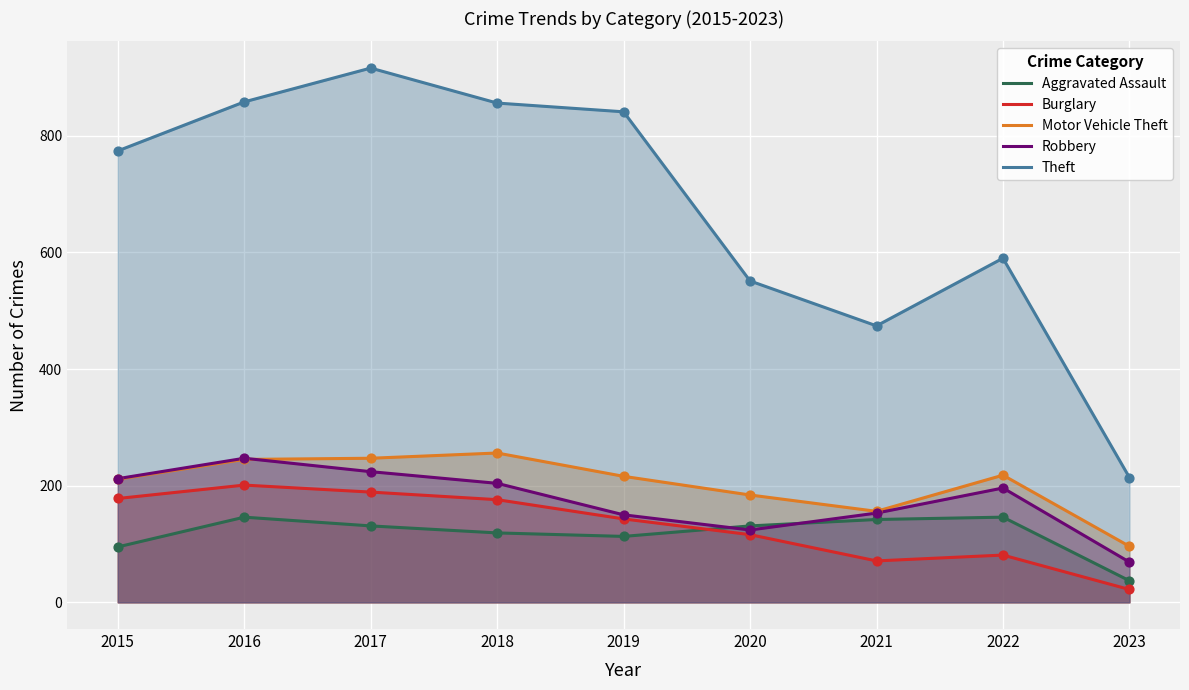

What are all the series names shown in the legend?

Aggravated Assault, Burglary, Motor Vehicle Theft, Robbery, Theft